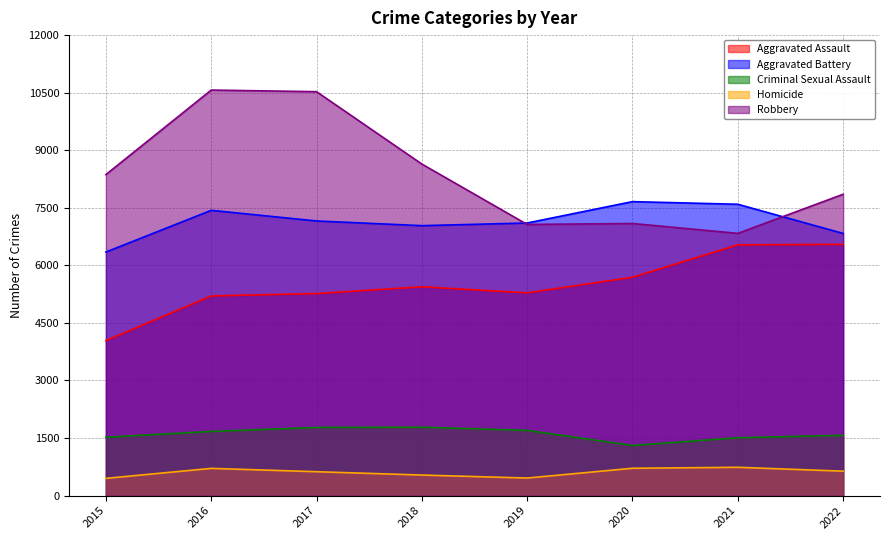

True or false: Aggravated Battery and Criminal Sexual Assault cross at least once.

False